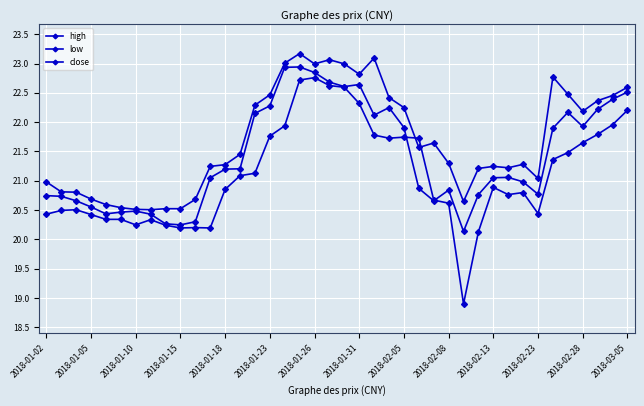

Reading right to left, transcribe all the data shown in this chart.

high: 22.6	22.5	22.4	22.2	22.5	22.8	21.0	21.3	21.2	21.2	21.2	20.6	21.3	21.6	21.6	22.2	22.4	23.1	22.8	23.0	23.1	23.0	23.2	23.0	22.5	22.3	21.5	21.3	21.2	20.7	20.5	20.5	20.5	20.5	20.5	20.6	20.7	20.8	20.8	21.0
low: 22.2	22.0	21.8	21.7	21.5	21.4	20.4	20.8	20.8	20.9	20.1	18.9	20.6	20.7	21.7	21.7	21.7	21.8	22.3	22.6	22.6	22.8	22.7	21.9	21.8	21.1	21.1	20.9	20.2	20.2	20.2	20.2	20.3	20.2	20.3	20.3	20.4	20.5	20.5	20.4
close: 22.5	22.4	22.2	21.9	22.2	21.9	20.8	21.0	21.1	21.1	20.8	20.1	20.8	20.7	20.9	21.9	22.2	22.1	22.6	22.6	22.7	22.8	22.9	22.9	22.3	22.1	21.2	21.2	21.1	20.3	20.2	20.3	20.4	20.5	20.5	20.4	20.6	20.7	20.7	20.7